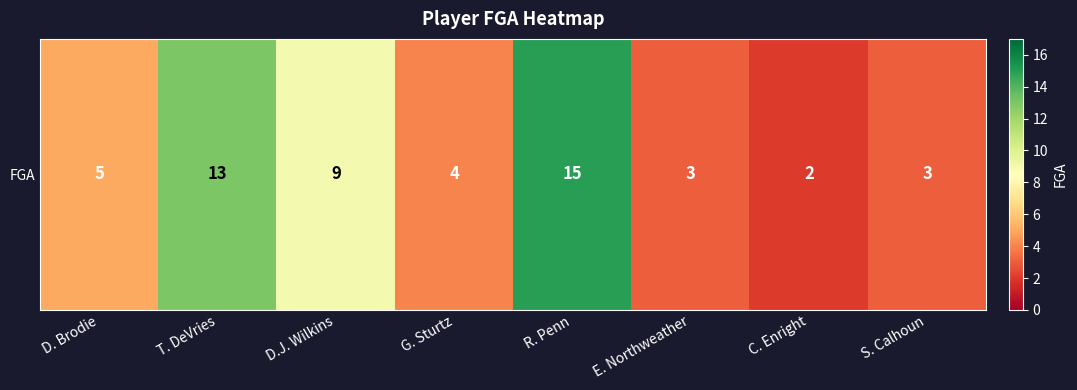

What is the difference between the maximum and minimum values?

13